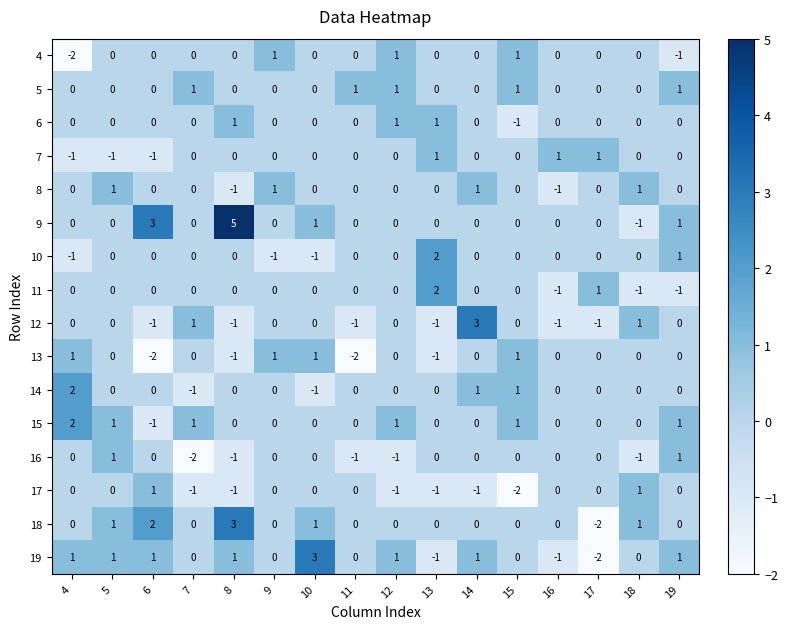

How many data points in 11 are less than 0?

3